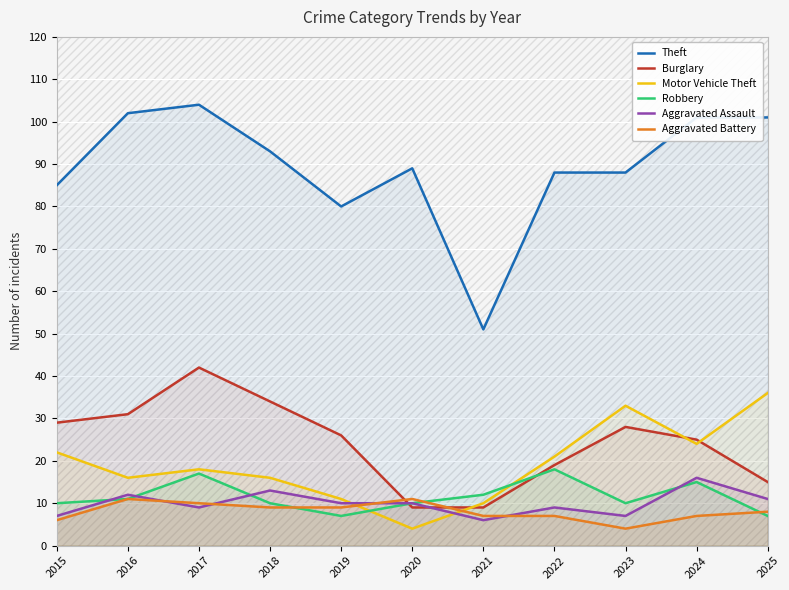

What is the total value across all series at 2021?

95